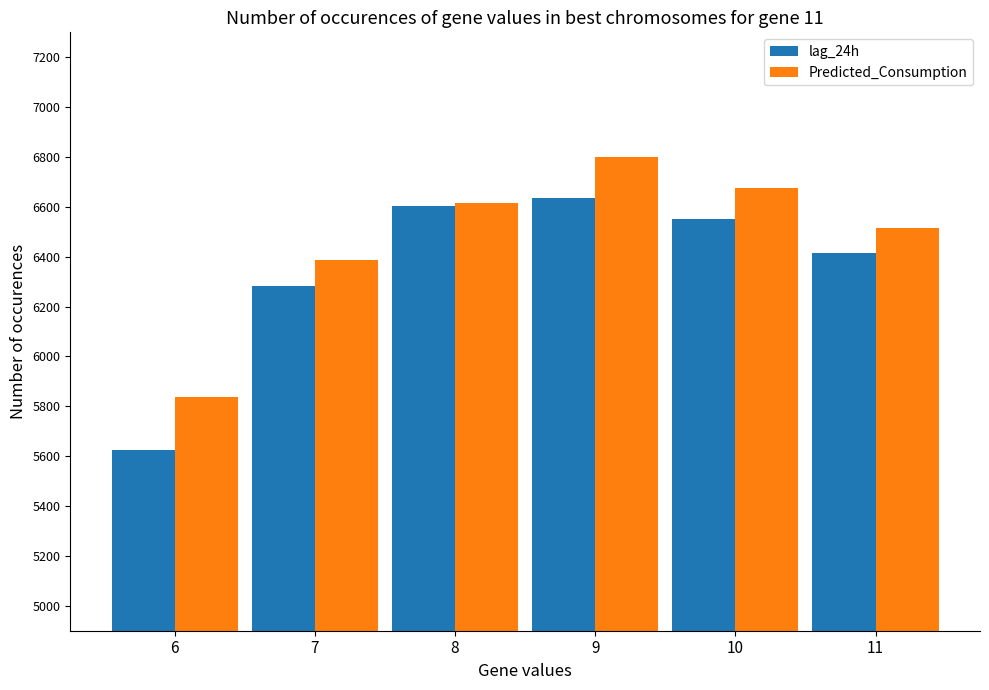

At how many categories does at least one series exceed 6142?

5